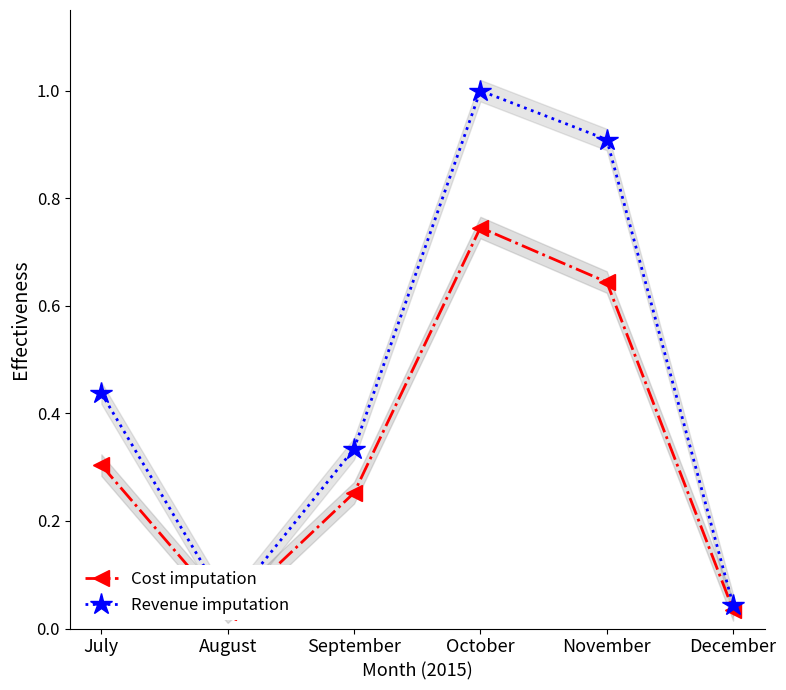

Does the chart have visible grid lines?

No